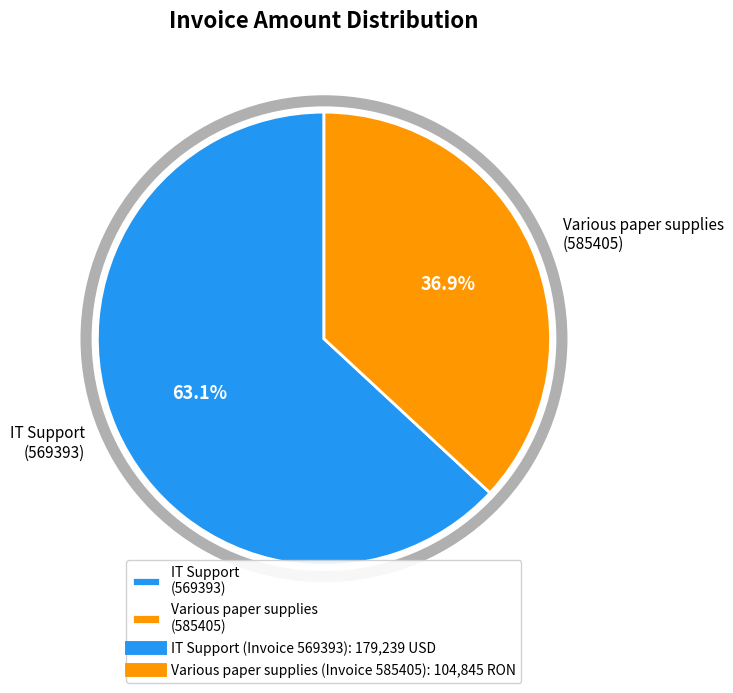

Rank the categories by value from highest to lowest.

IT Support (569393), Various paper supplies (585405)